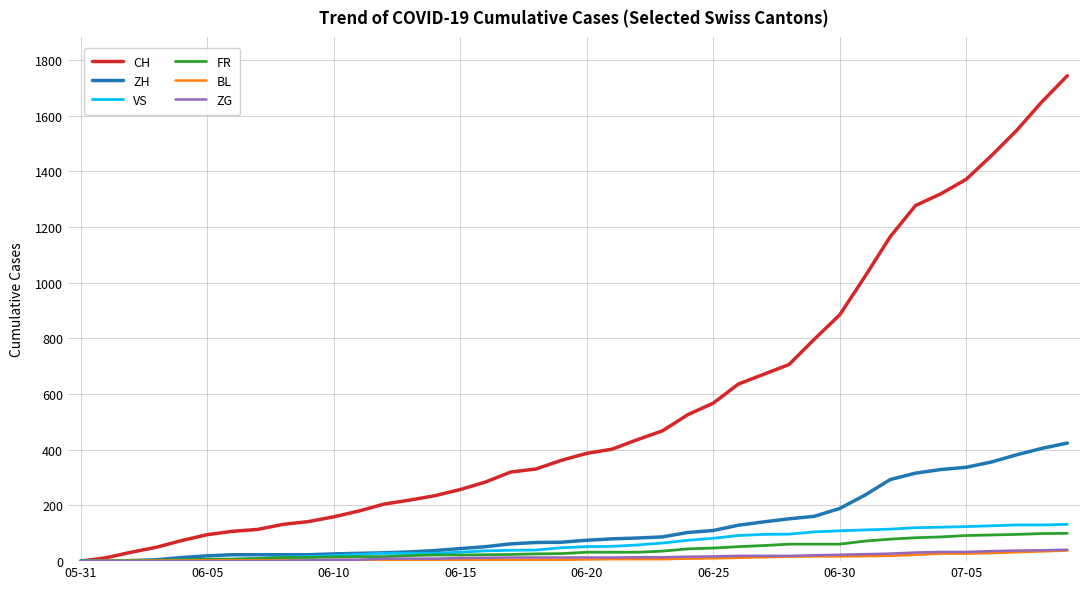

Does the chart have visible grid lines?

Yes